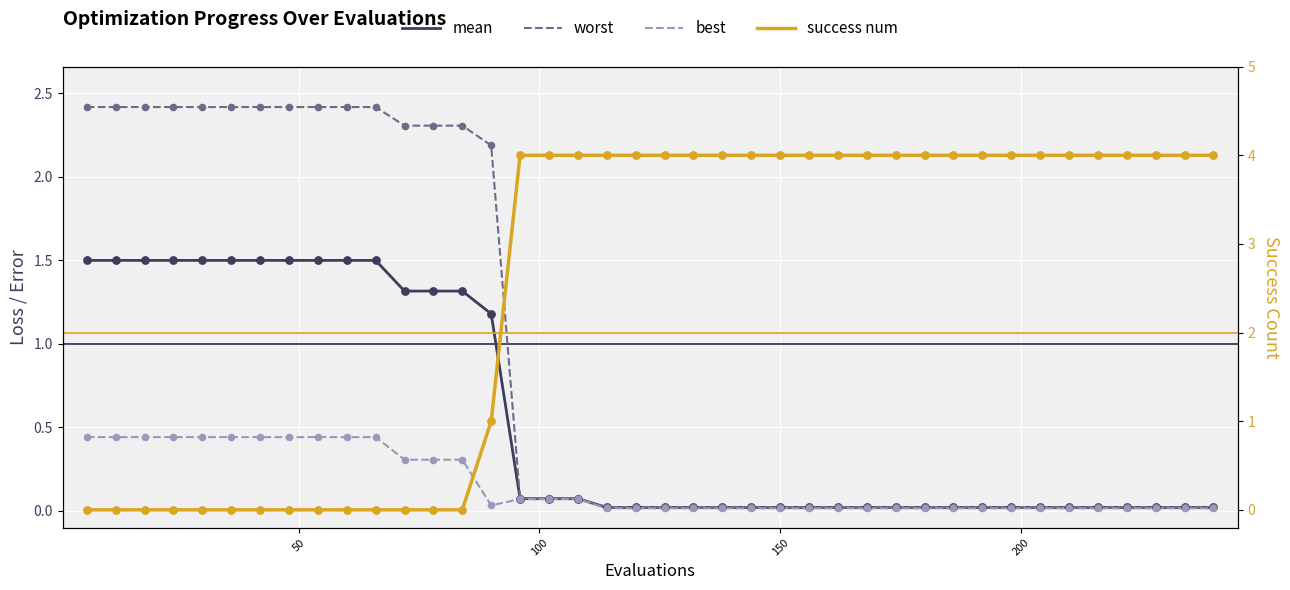

Is the value of success num at 21 greater than the value of best at 10?

Yes